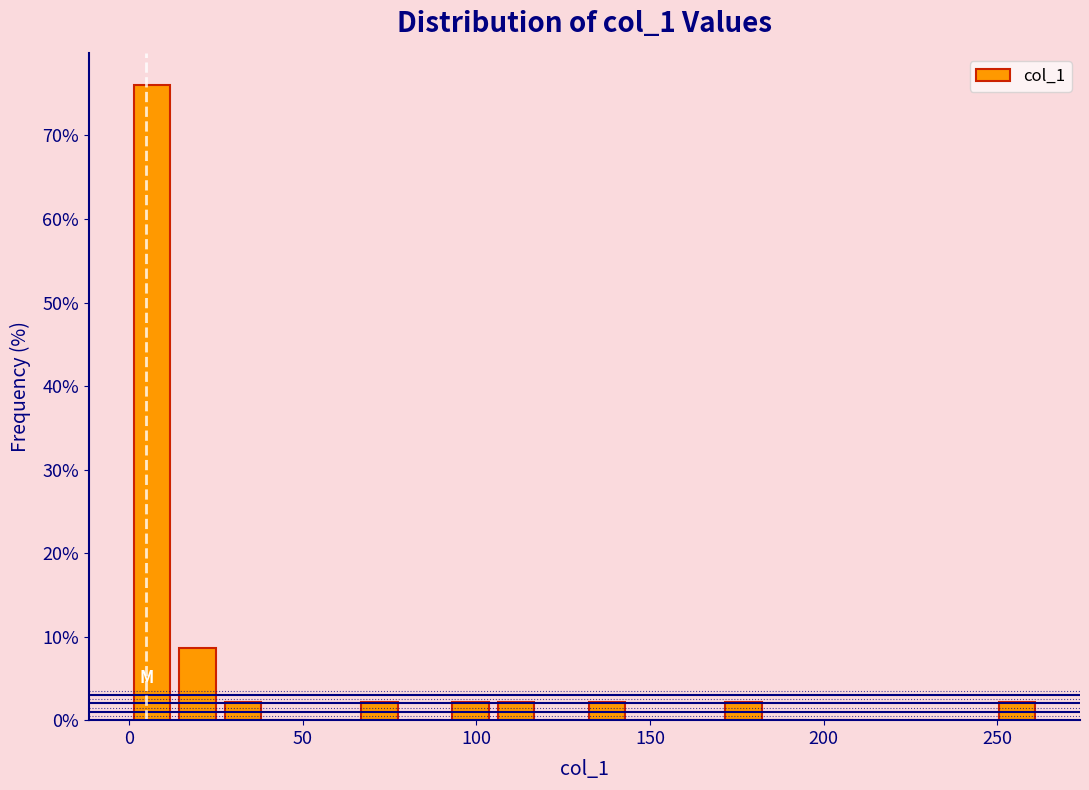

Around what value on the x-axis is the tallest bar? Give the approximate position of its centre, as read against the axis.

5